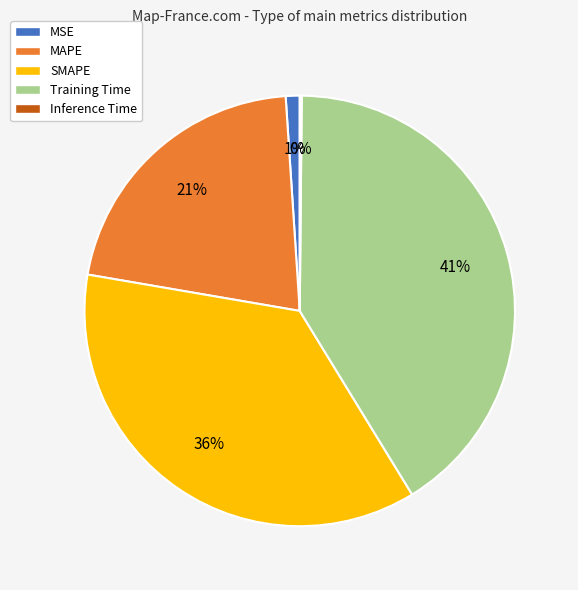

True or false: SMAPE accounts for 21% of the total.

False